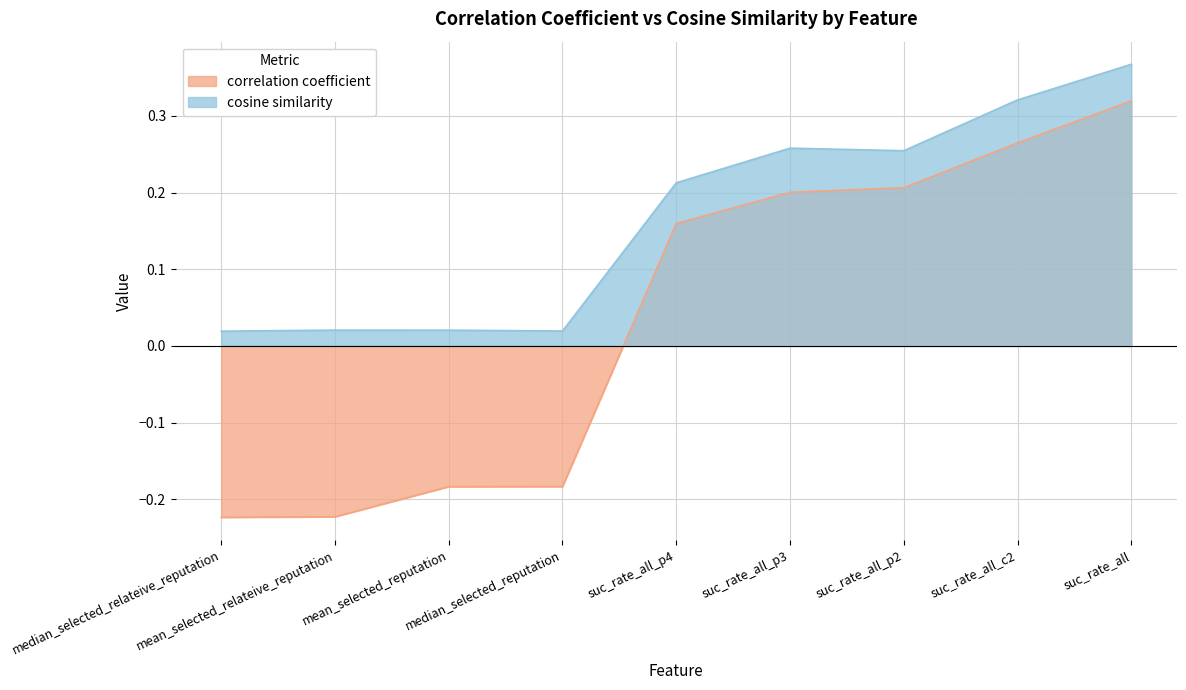

What are all the series names shown in the legend?

correlation coefficient, cosine similarity